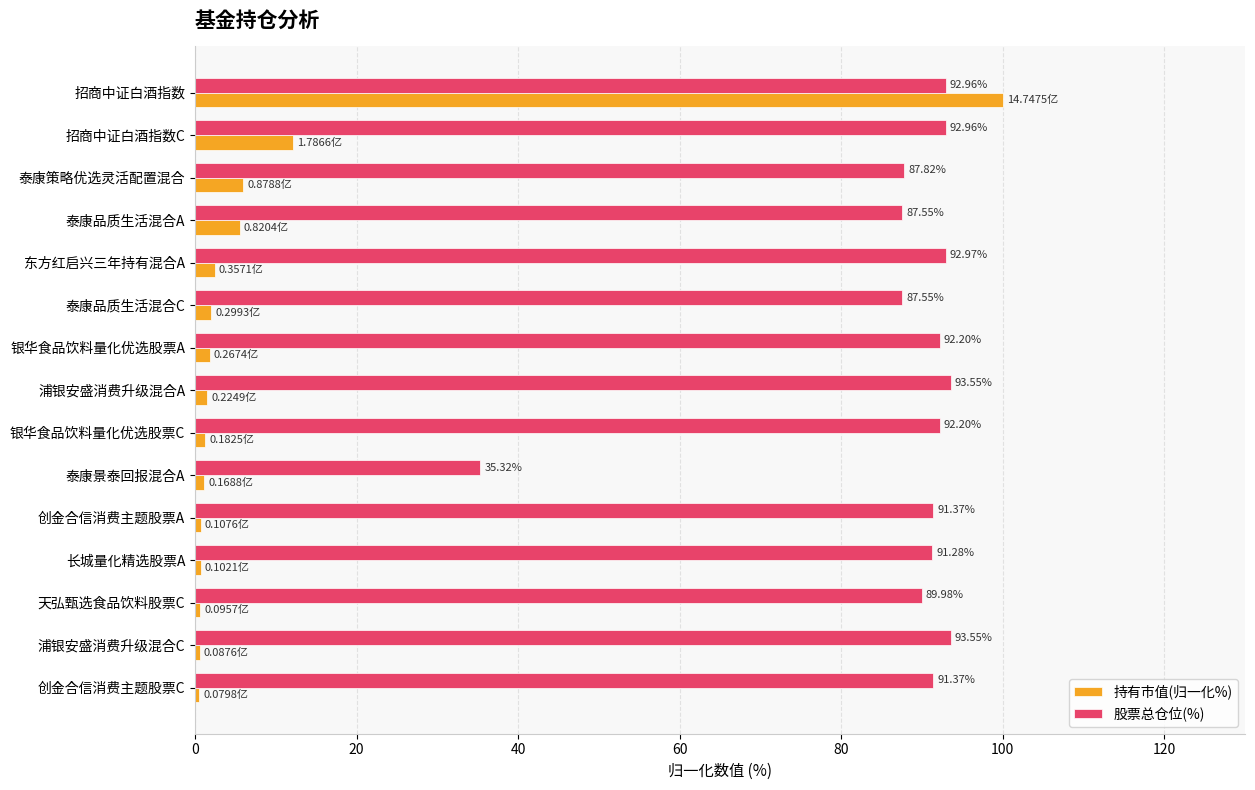

What is the difference between the highest and lowest values at 东方红启兴三年持有混合A?

90.5